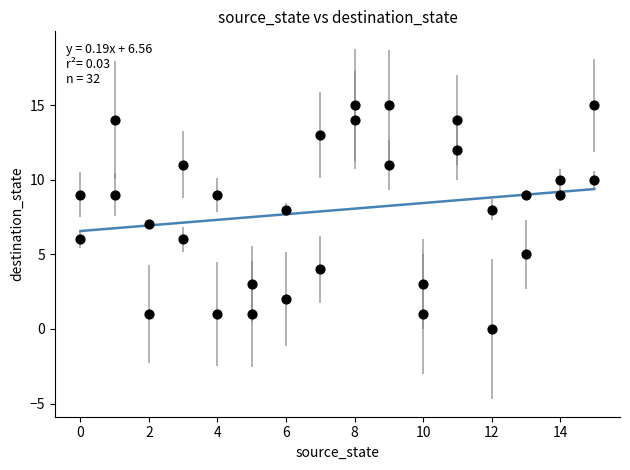

What is the range of X values (max minus min)?

15